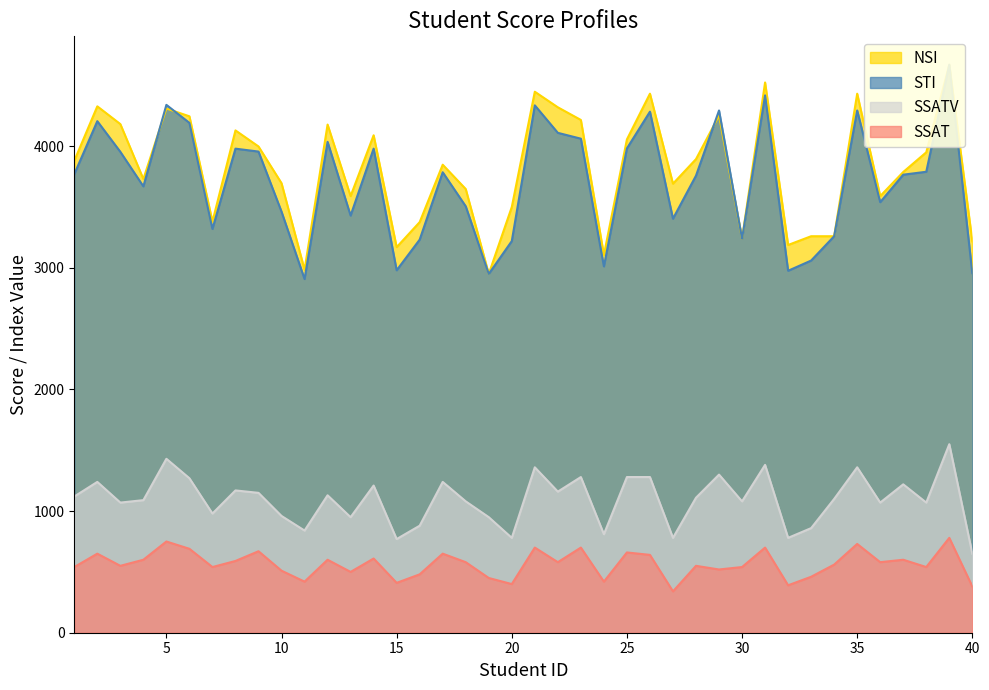

Does the chart display data point markers on the line(s)?

No